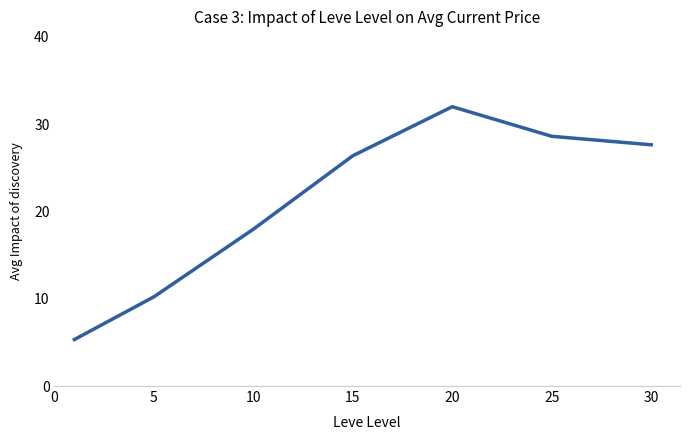

Reading right to left, extract all data points from this chart.

27.6	28.6	32.0	26.4	18.0	10.2	5.3